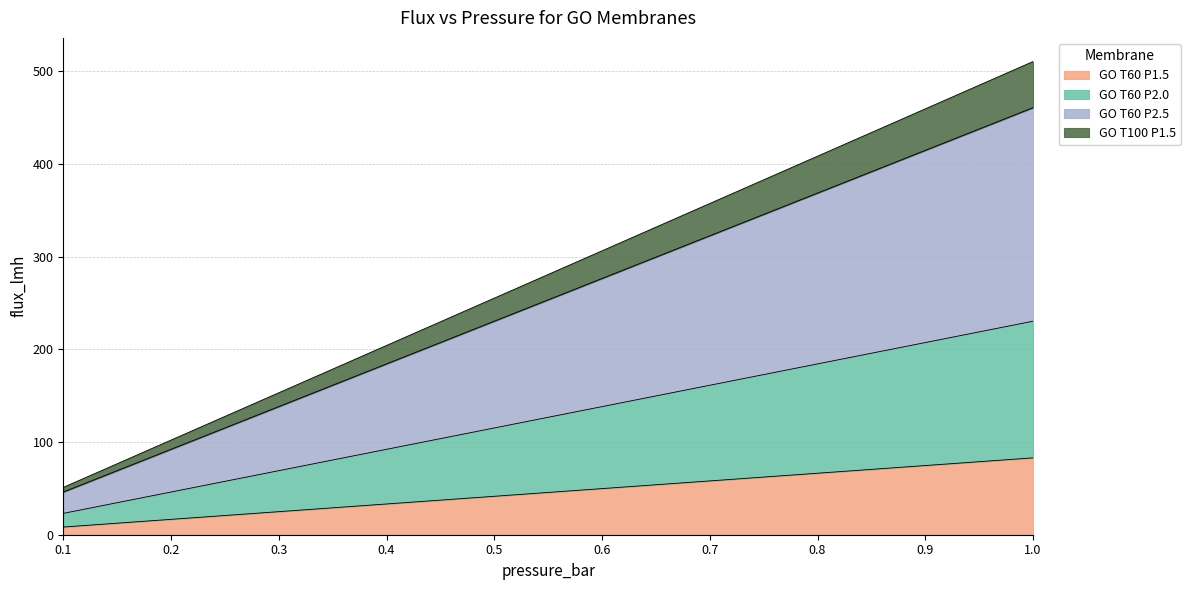

What is the value of the GO T60 P1.5 point at the 9th from the left?

74.7